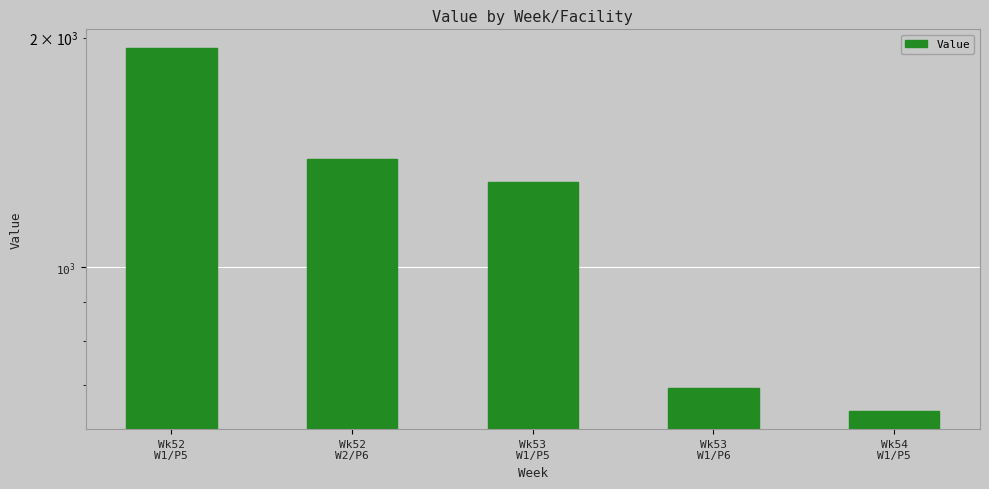

Does the chart contain any negative values?

No